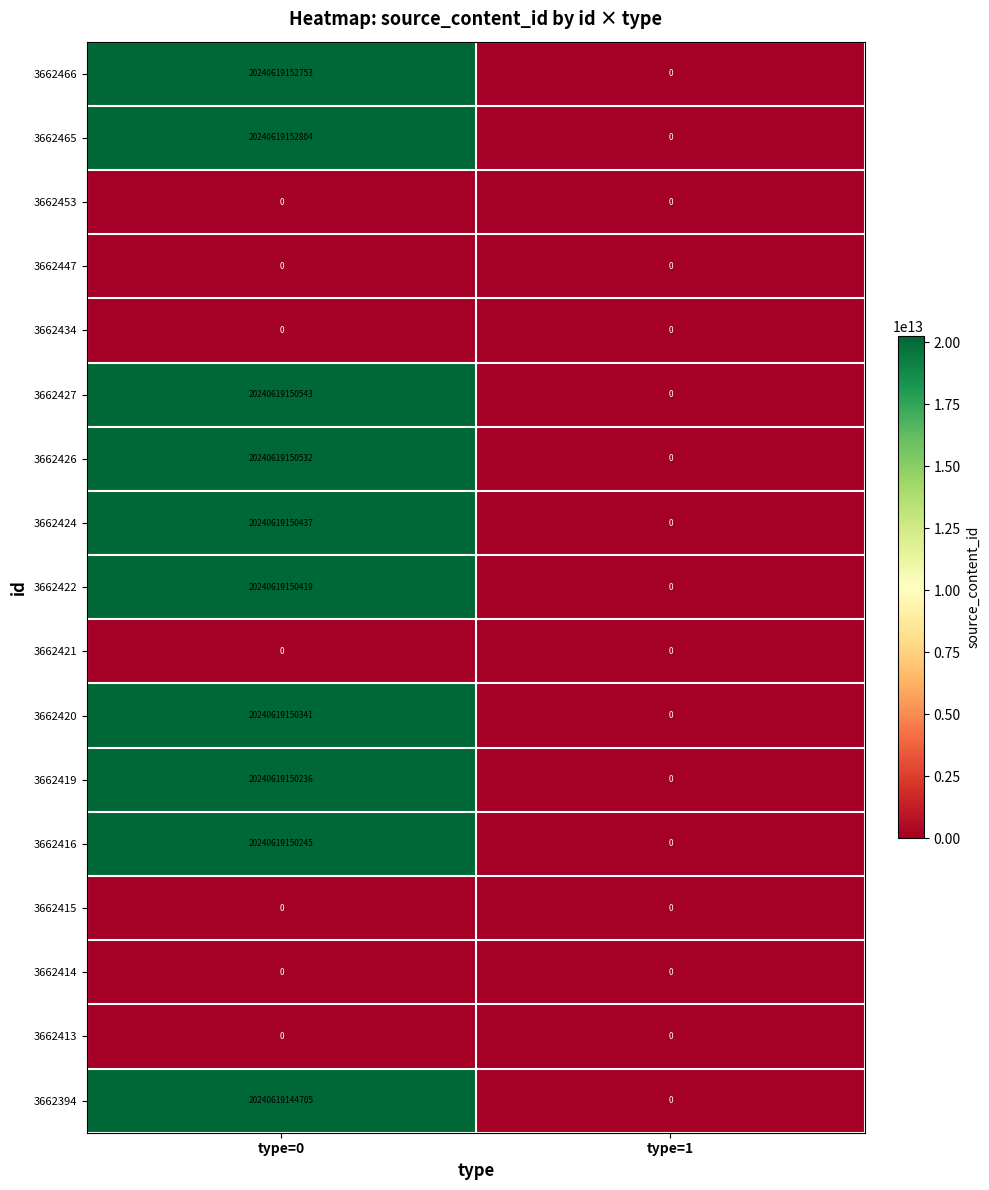

List the labels in order of 3662427 value, smallest first.

type=1, type=0